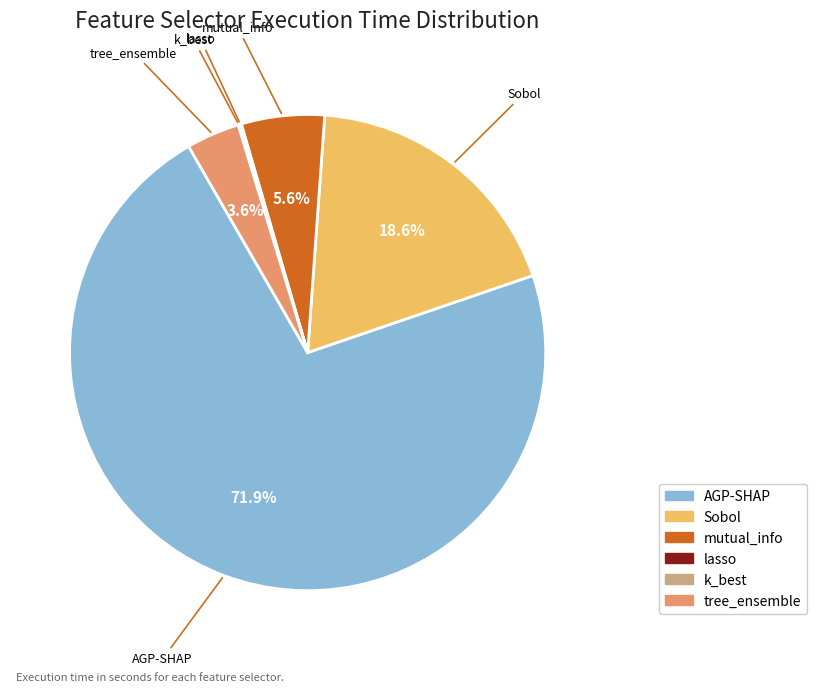

To the nearest percent, what is the difference between the largest and smallest slice percentages?

72%